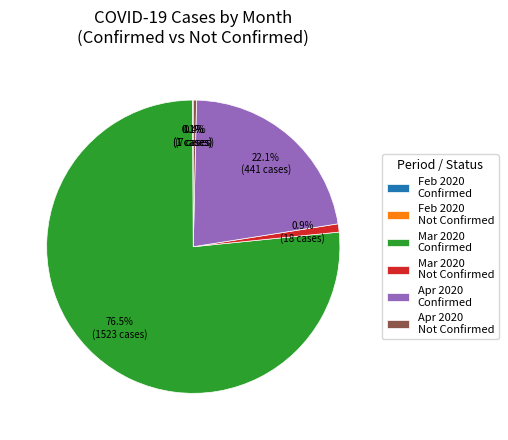

What percentage is NOT represented by Mar 2020 Not Confirmed?

99.1%